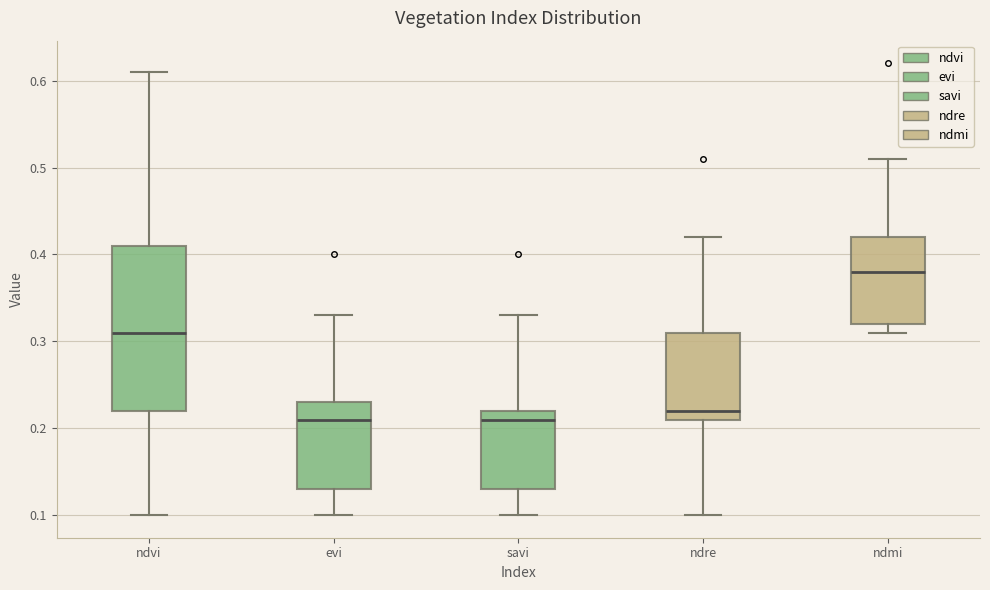

Reading left to right, read every box against the y-axis: the position of its median line, the range the box covers, and the ends of its whiskers. The values are not printed on the chart, so give them approximately, as read against the axis.

ndvi: median 0.31, box 0.22 to 0.41, whiskers 0.10 to 0.61
evi: median 0.21, box 0.13 to 0.23, whiskers 0.10 to 0.33
savi: median 0.21, box 0.13 to 0.22, whiskers 0.10 to 0.33
ndre: median 0.22, box 0.21 to 0.31, whiskers 0.10 to 0.42
ndmi: median 0.38, box 0.32 to 0.42, whiskers 0.31 to 0.51